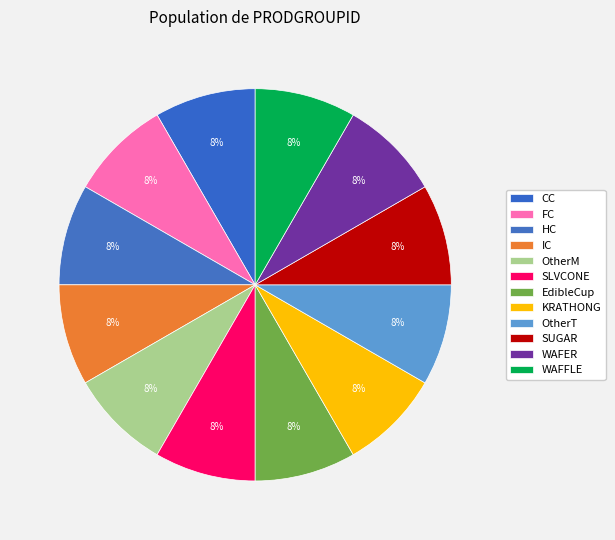

What is the change in value from FC to EdibleCup?

+2995